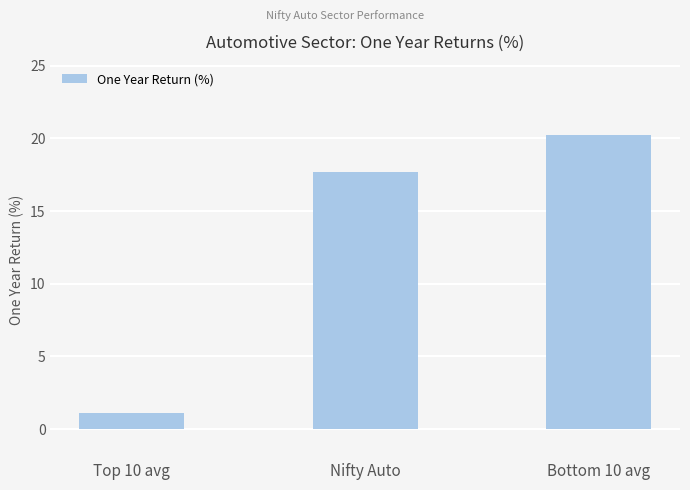

What value does the data have at Top 10 avg?

1.1